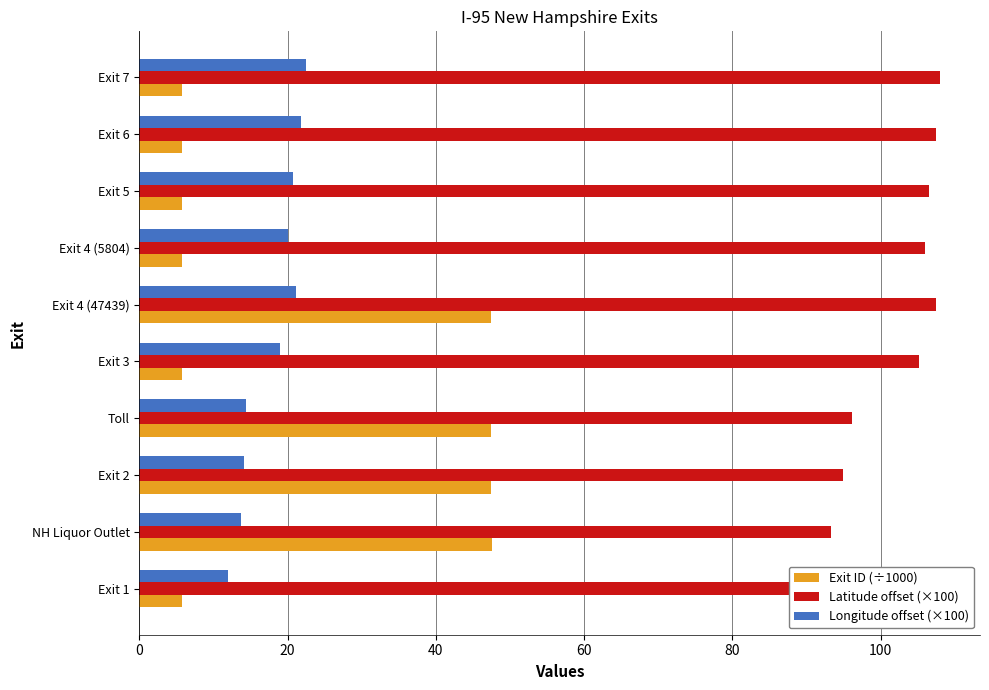

Reading right to left, list all the values displayed in this chart.

Exit ID (÷1000): 5.8	5.8	5.8	5.8	47.4	5.8	47.4	47.4	47.6	5.8
Latitude offset (×100): 108.0	107.4	106.5	106.0	107.5	105.2	96.2	95.0	93.3	89.0
Longitude offset (×100): 22.5	21.8	20.8	20.0	21.2	18.9	14.4	14.1	13.7	11.9